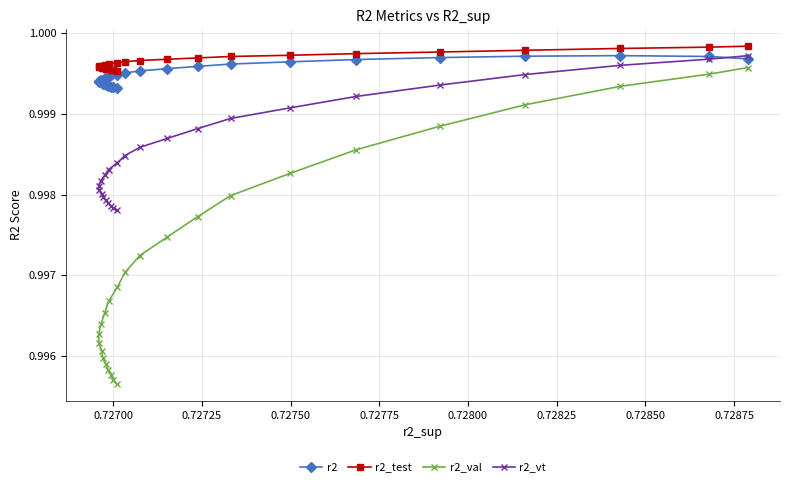

True or false: r2_test and r2_val cross at least once.

False